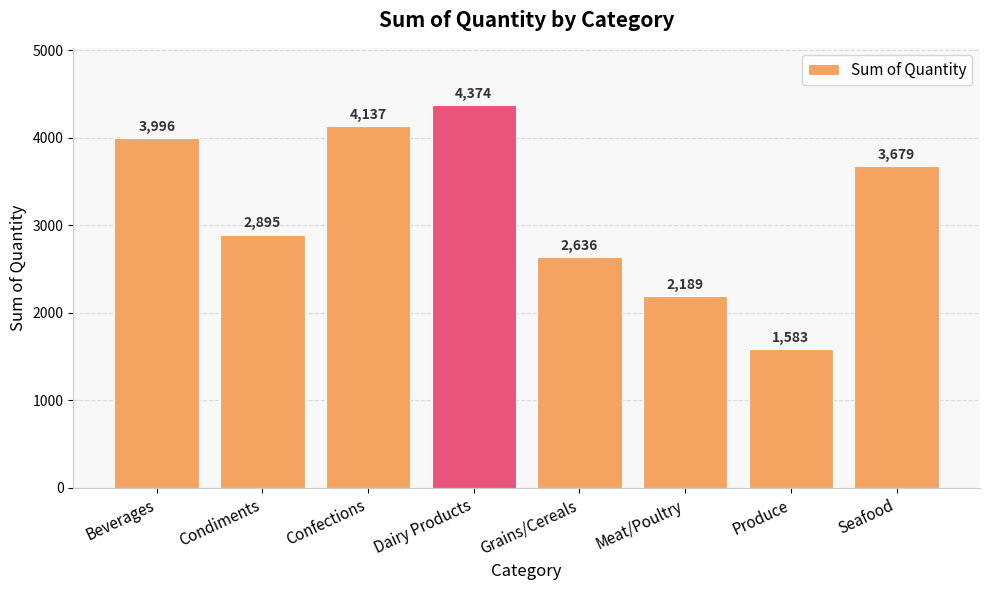

Reading right to left, what are all the values shown in this chart?

3679	1583	2189	2636	4374	4137	2895	3996